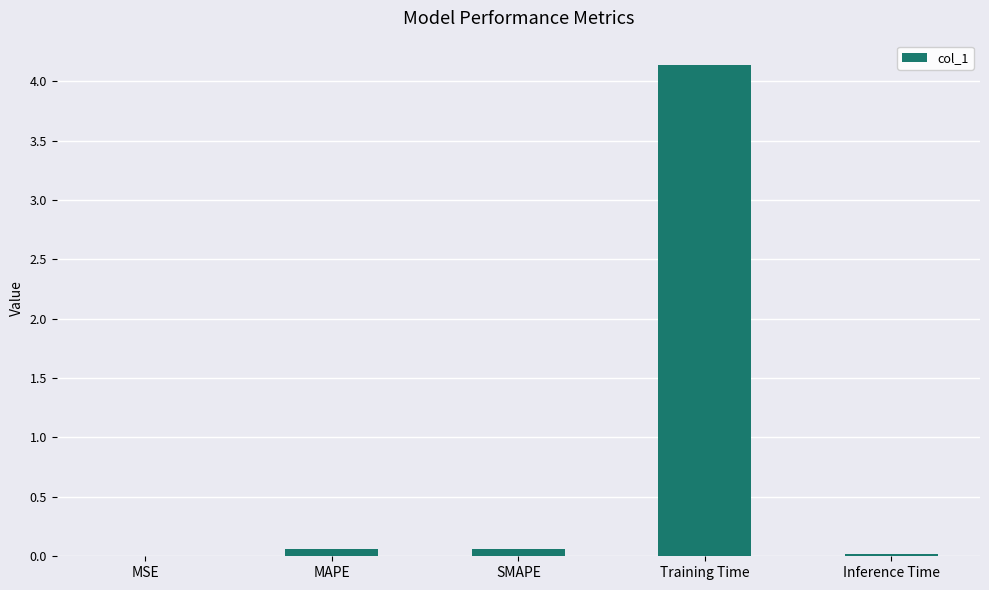

The value at MAPE is 0.1. True or false?

True